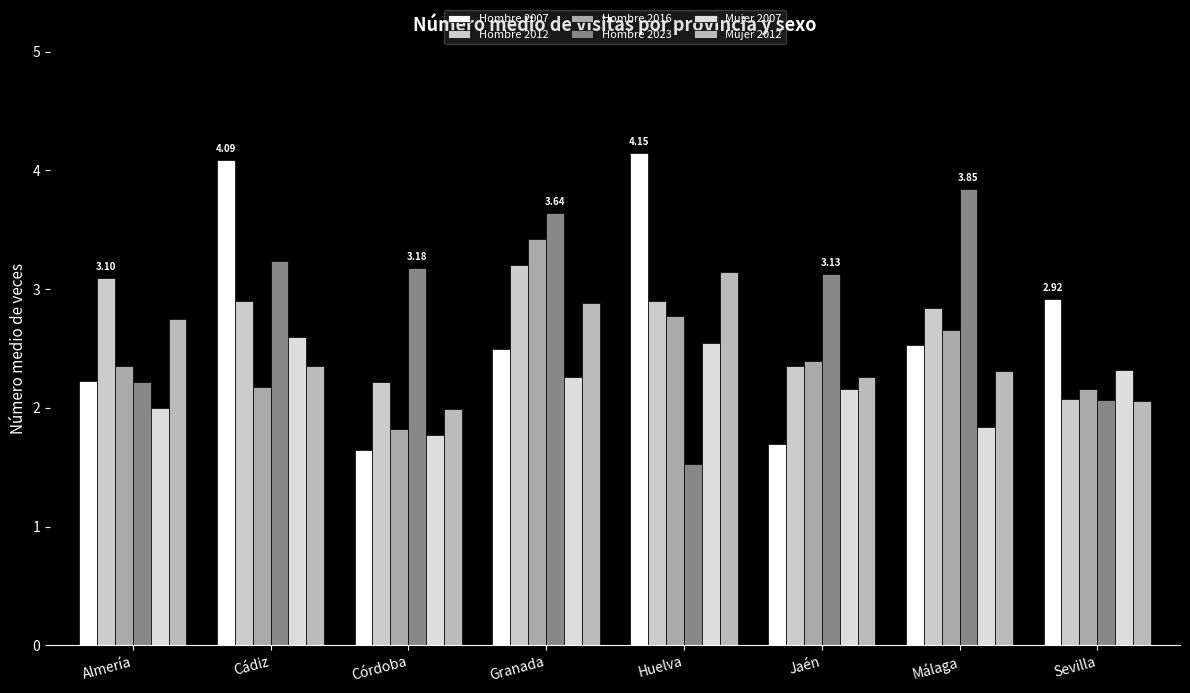

At Málaga, list the series in order from largest to smallest.

Hombre 2023, Hombre 2012, Hombre 2016, Hombre 2007, Mujer 2012, Mujer 2007